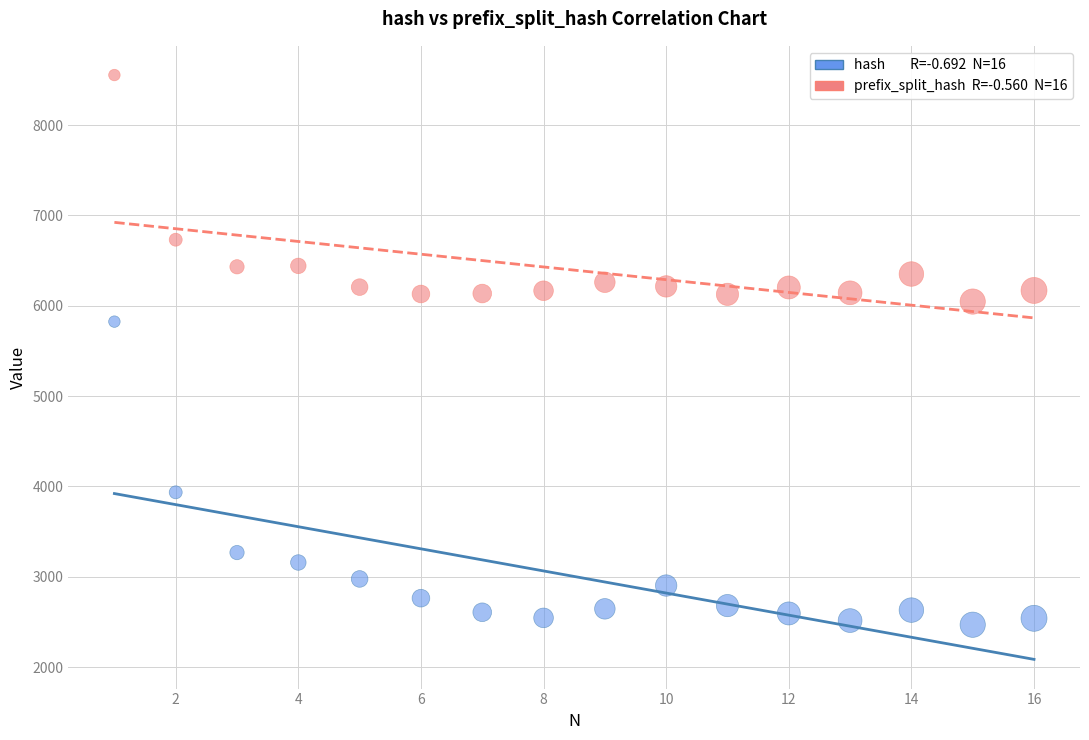

Across all data points, what is the range of Y values (max minus min)?

6086